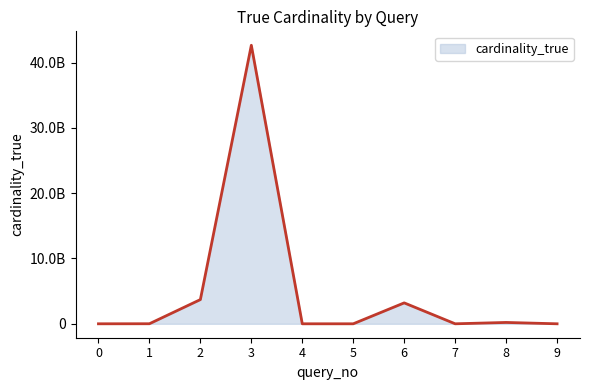

How many interior local valleys (lower than both neighbors) does the data have?

2